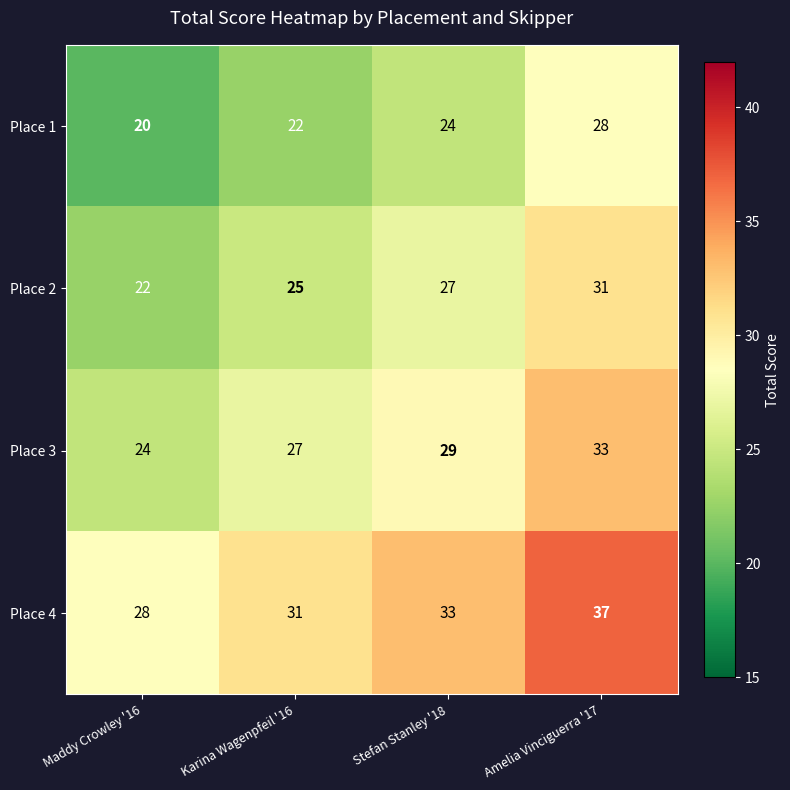

What is the sum of all Place 3 values?

113